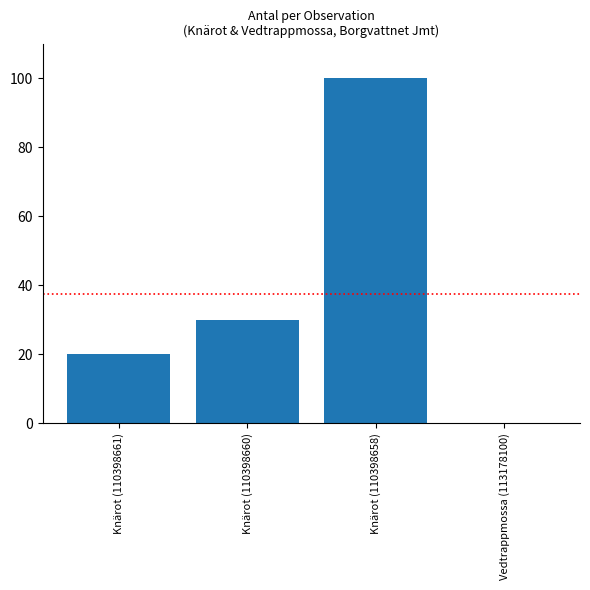

Count the number of data series in this chart.

1